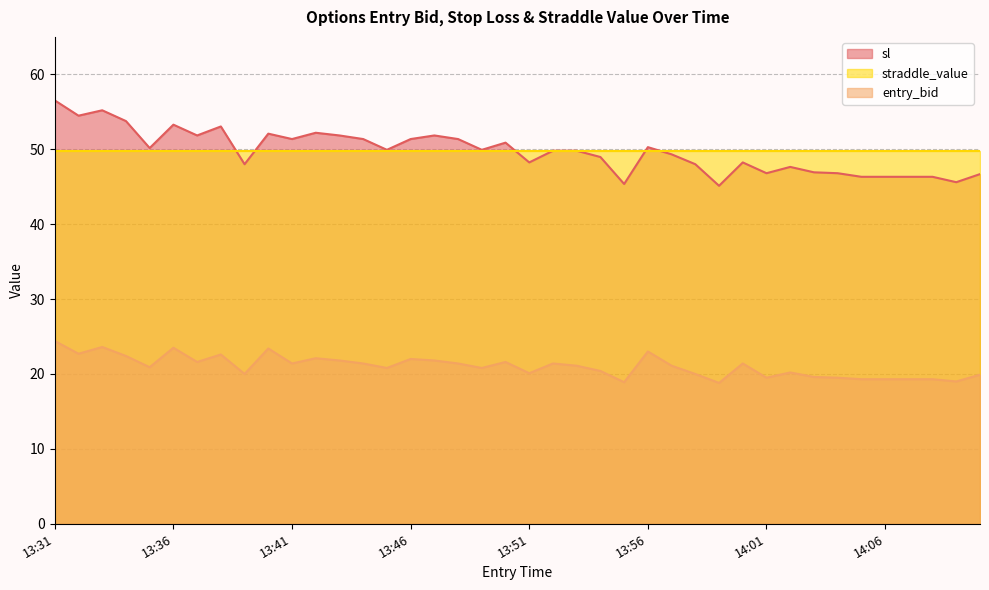

What is the difference between the maximum and minimum values in the sl series?

11.4